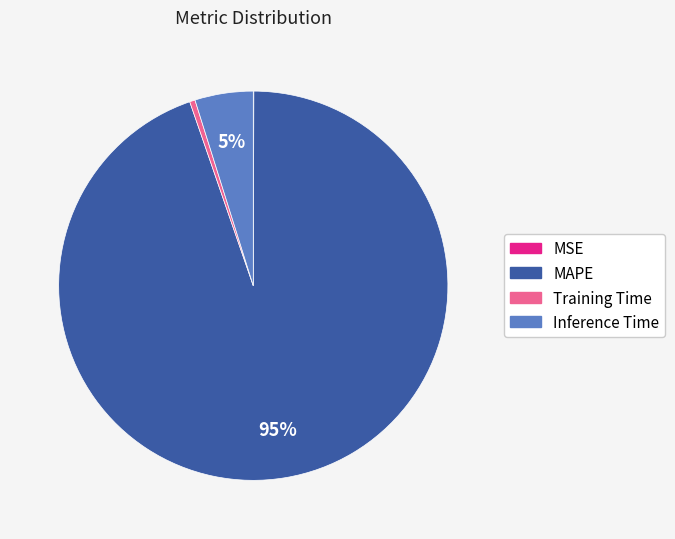

Is it true that Inference Time is 10% of the pie?

False